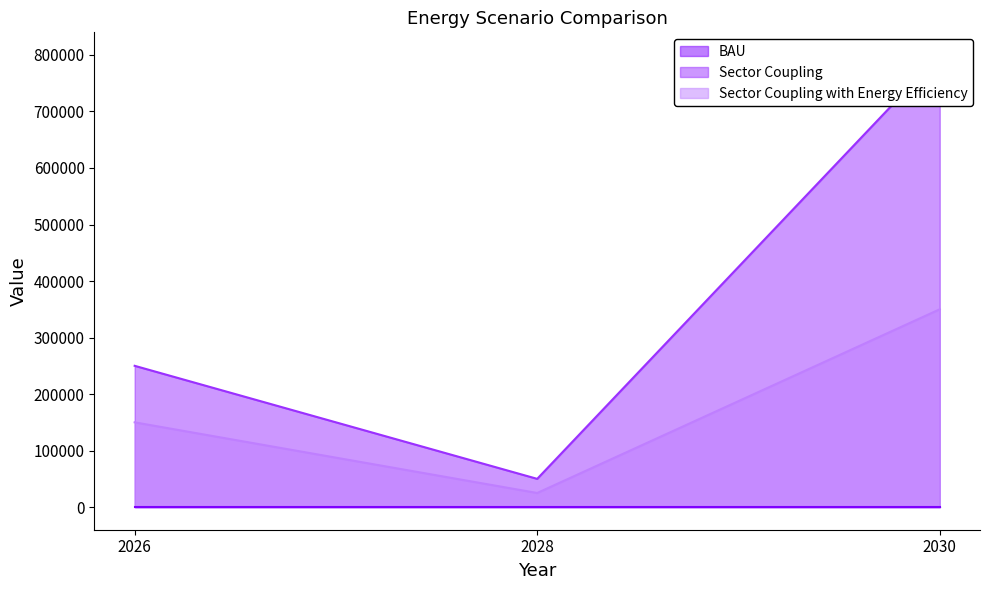

What is the value of the Sector Coupling point at the 3rd from the left?

800000